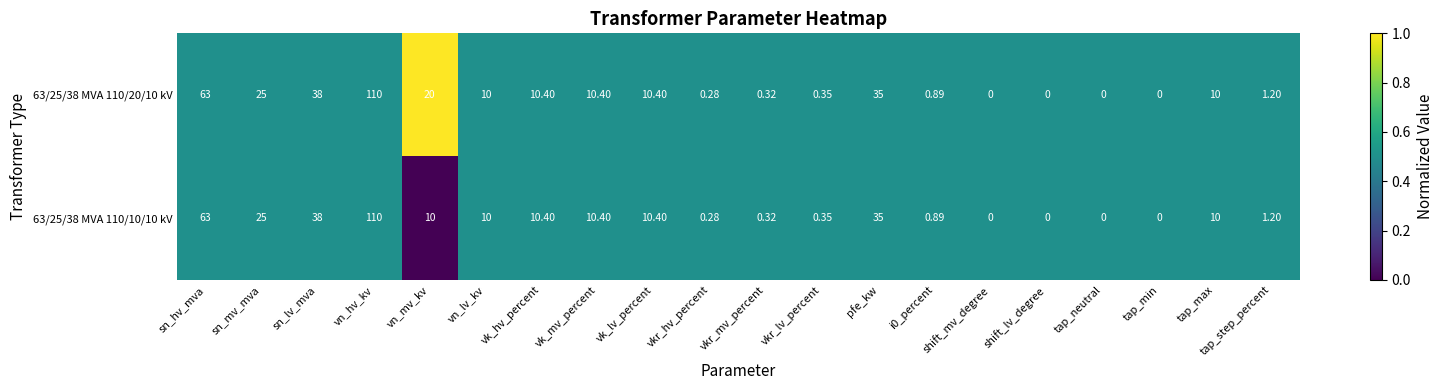

What is the greatest value displayed?

110.0